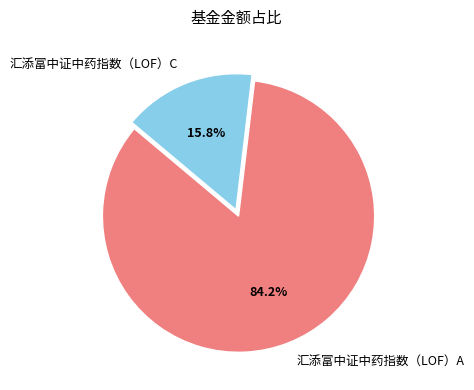

To the nearest percent, what is the average slice percentage?

50%